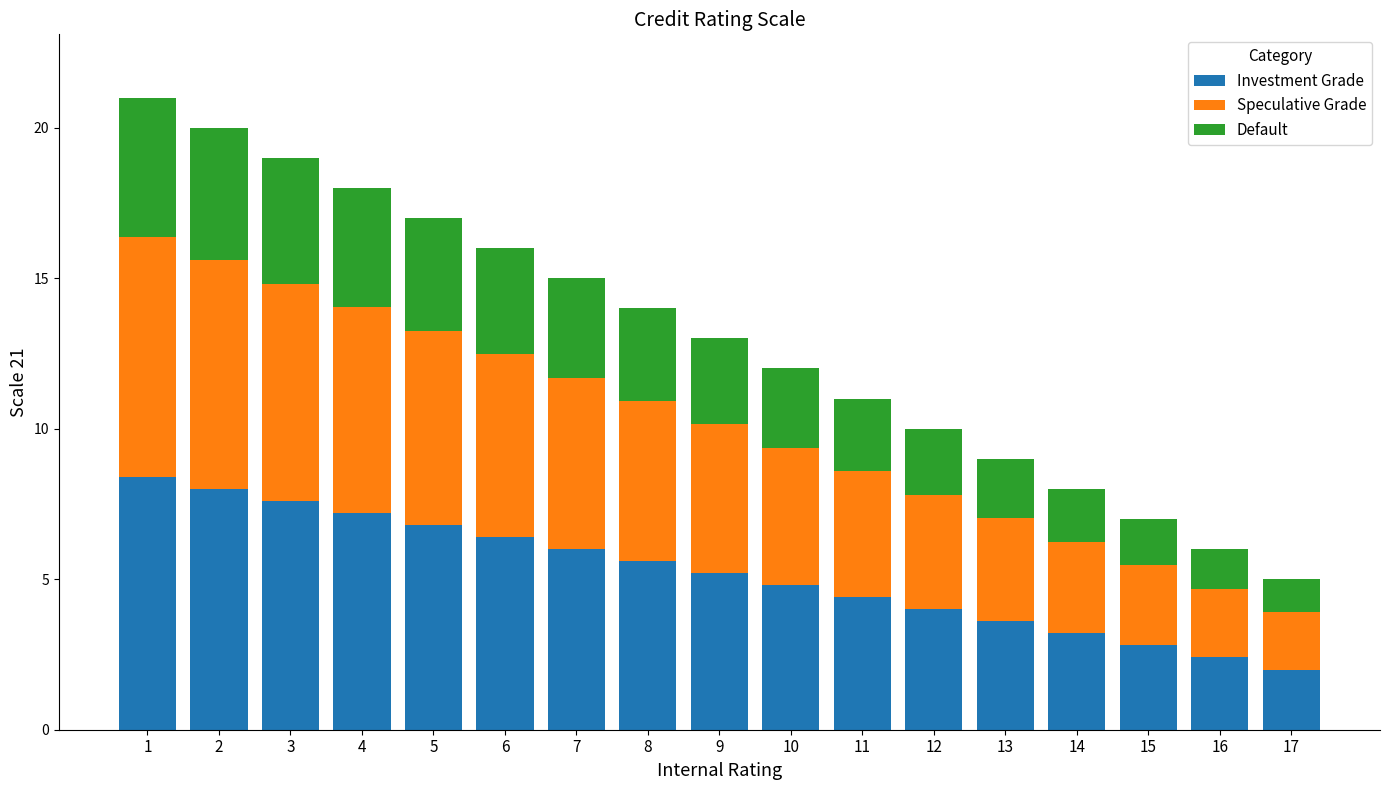

What is the difference between the second highest and second lowest values in the Investment Grade series?

5.6